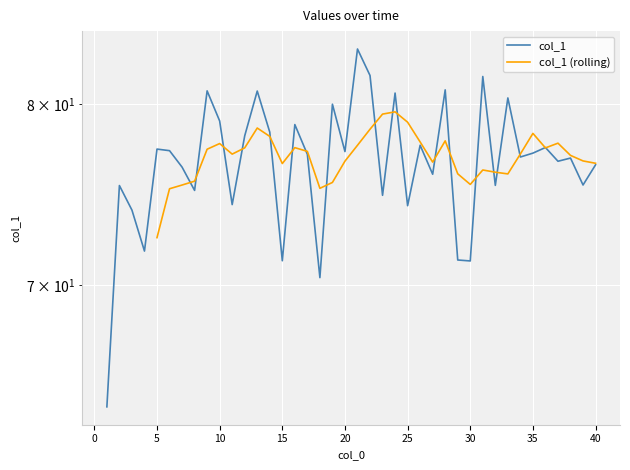

What is the difference between the maximum and minimum values?

19.3